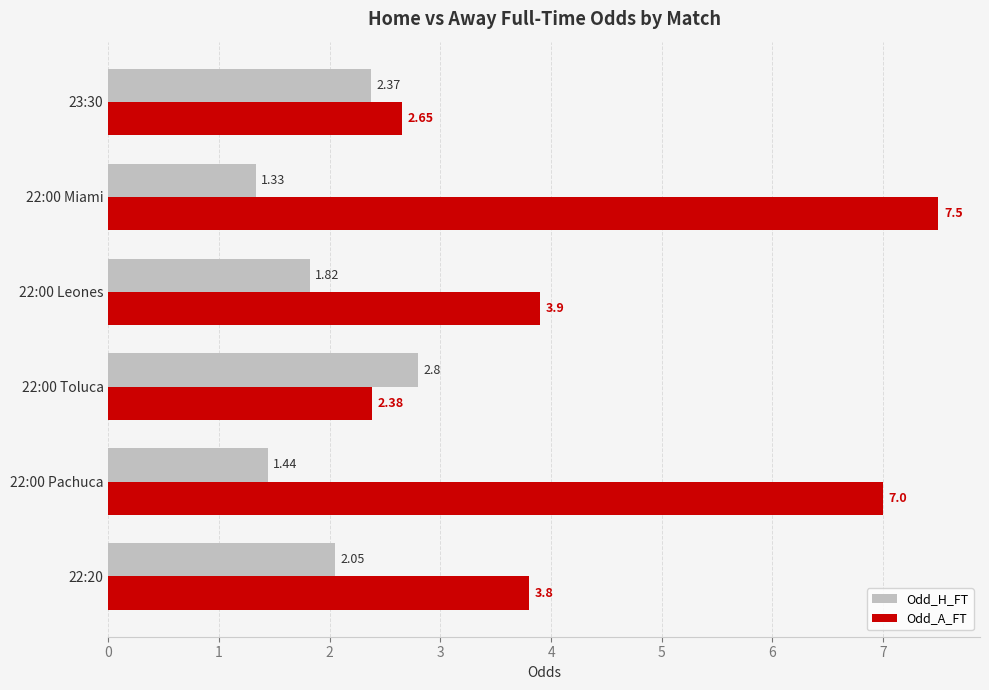

At which category is the sum across all series the highest?

22:00 Miami